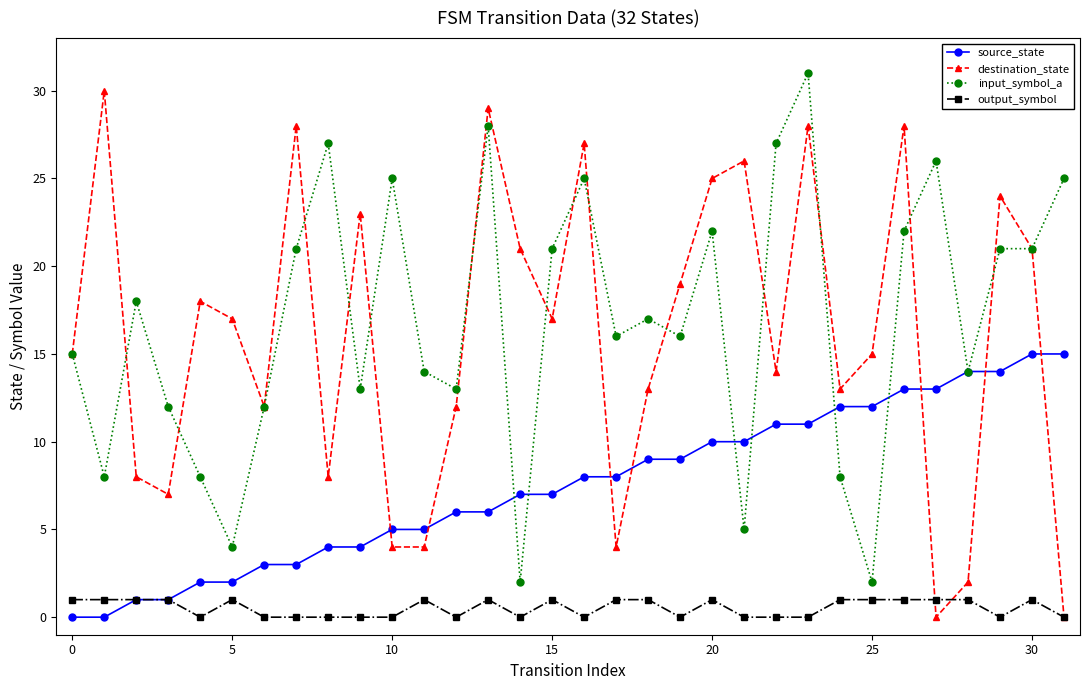

What is the greatest value displayed?

31